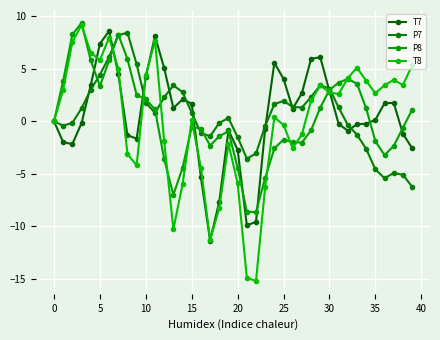

True or false: P7 has more than 0 interior local peaks.

True